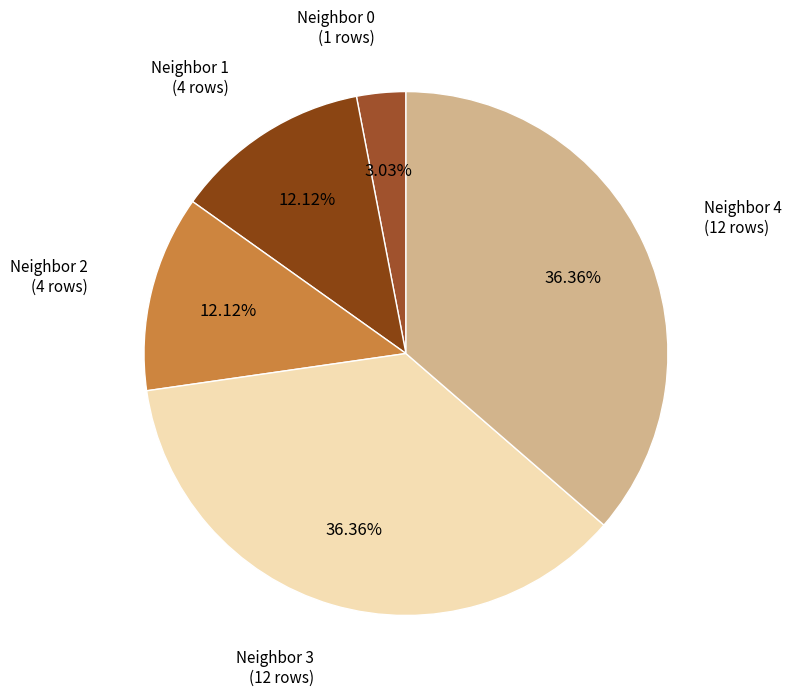

What is the ratio of the value at Neighbor 2 to the value at Neighbor 1?

1.0